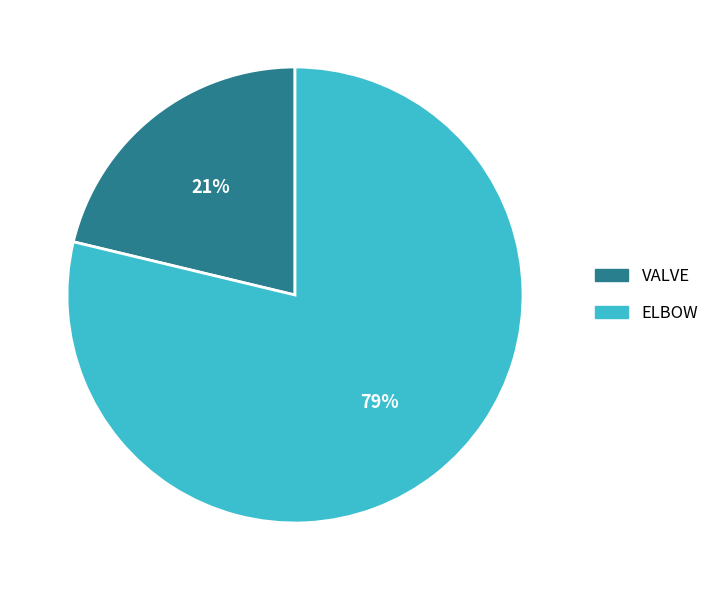

To the nearest percent, what percentage of the pie is VALVE?

21%